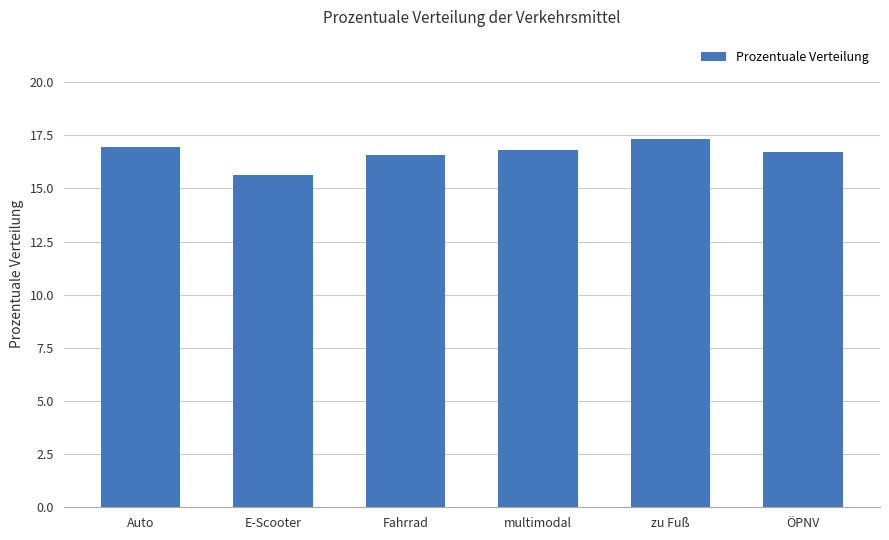

The chart shows a value of 17.3 at zu Fuß. True or false?

True